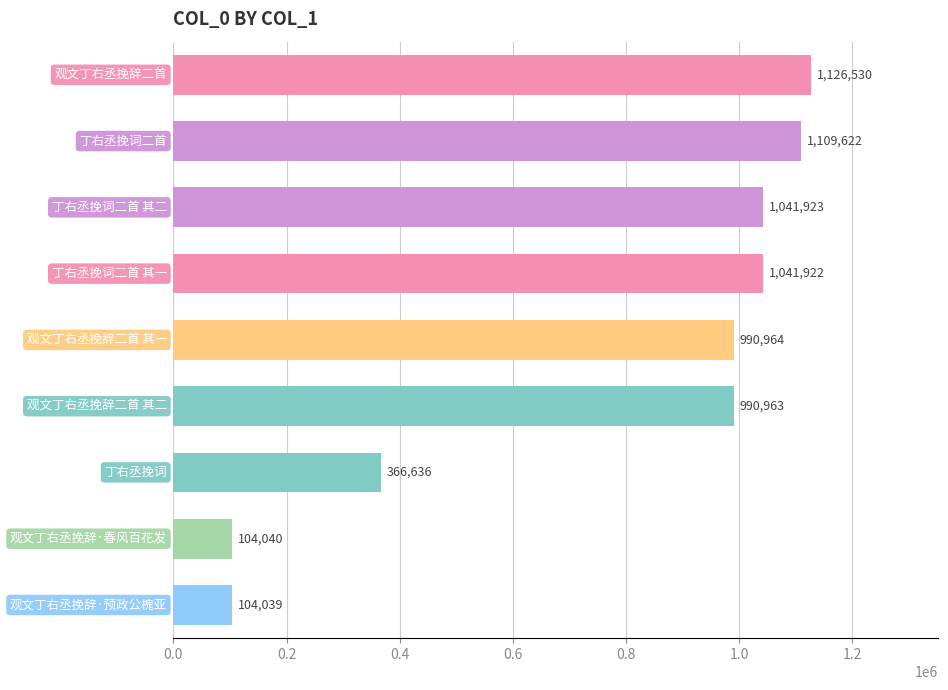

What is the maximum value shown in the chart?

1126530